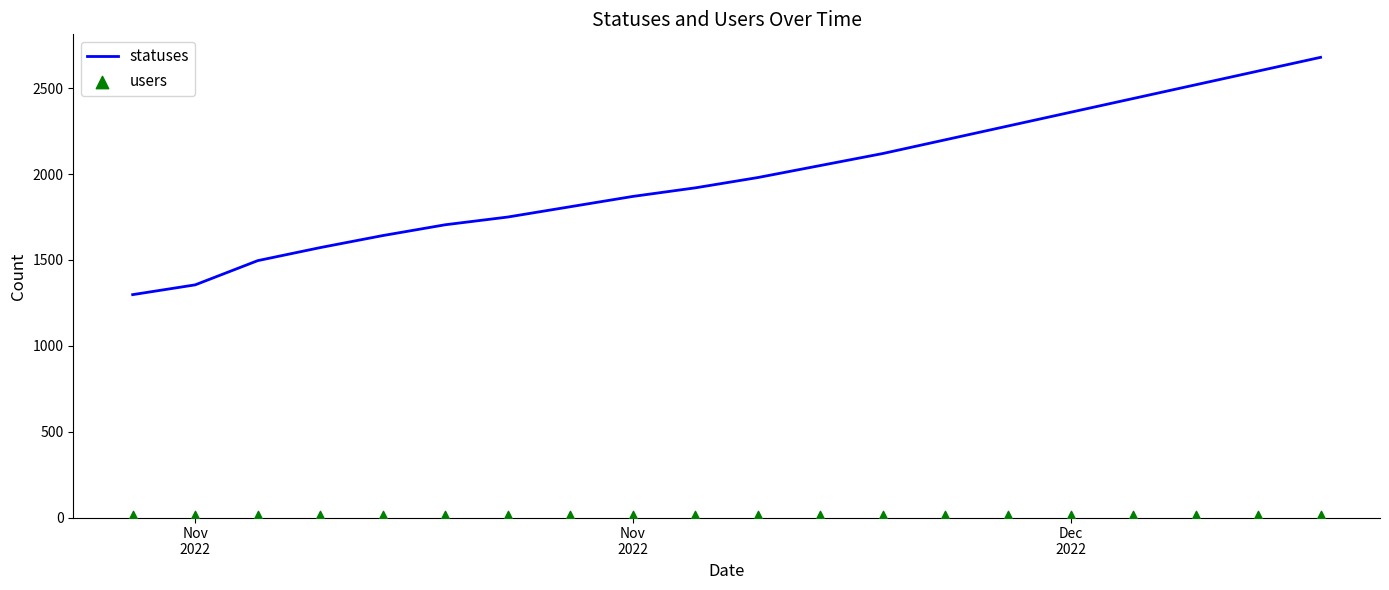

Which series contains the lowest Y value?

users